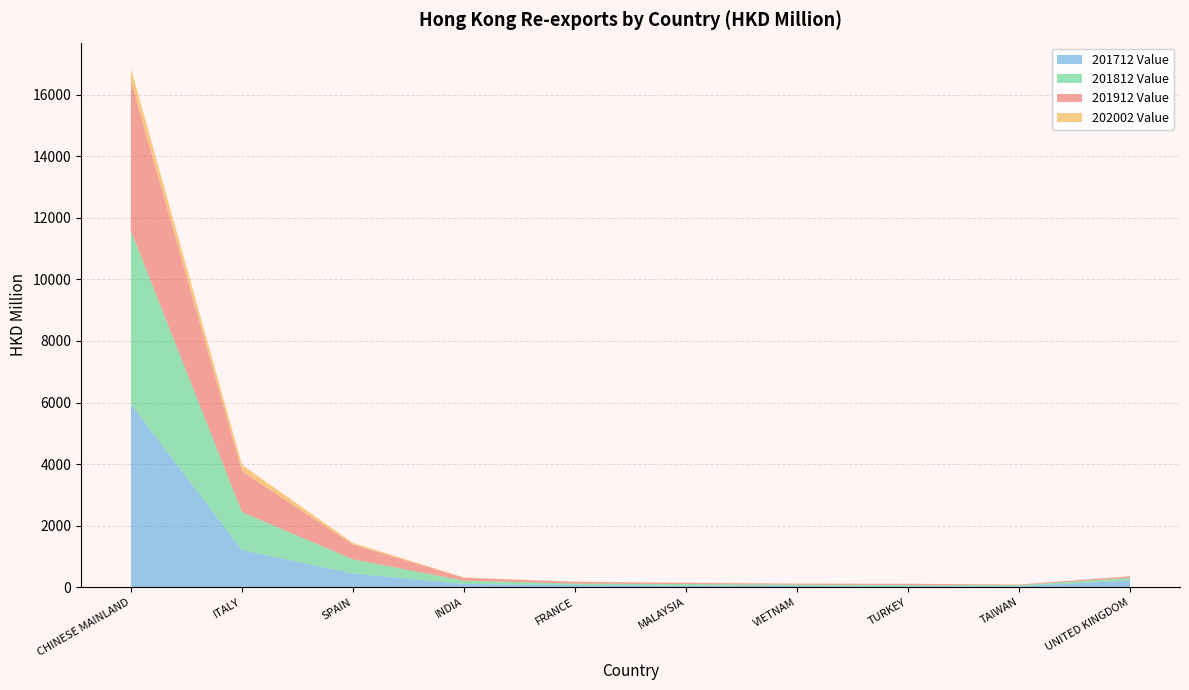

At which category is the sum across all series the highest?

CHINESE MAINLAND